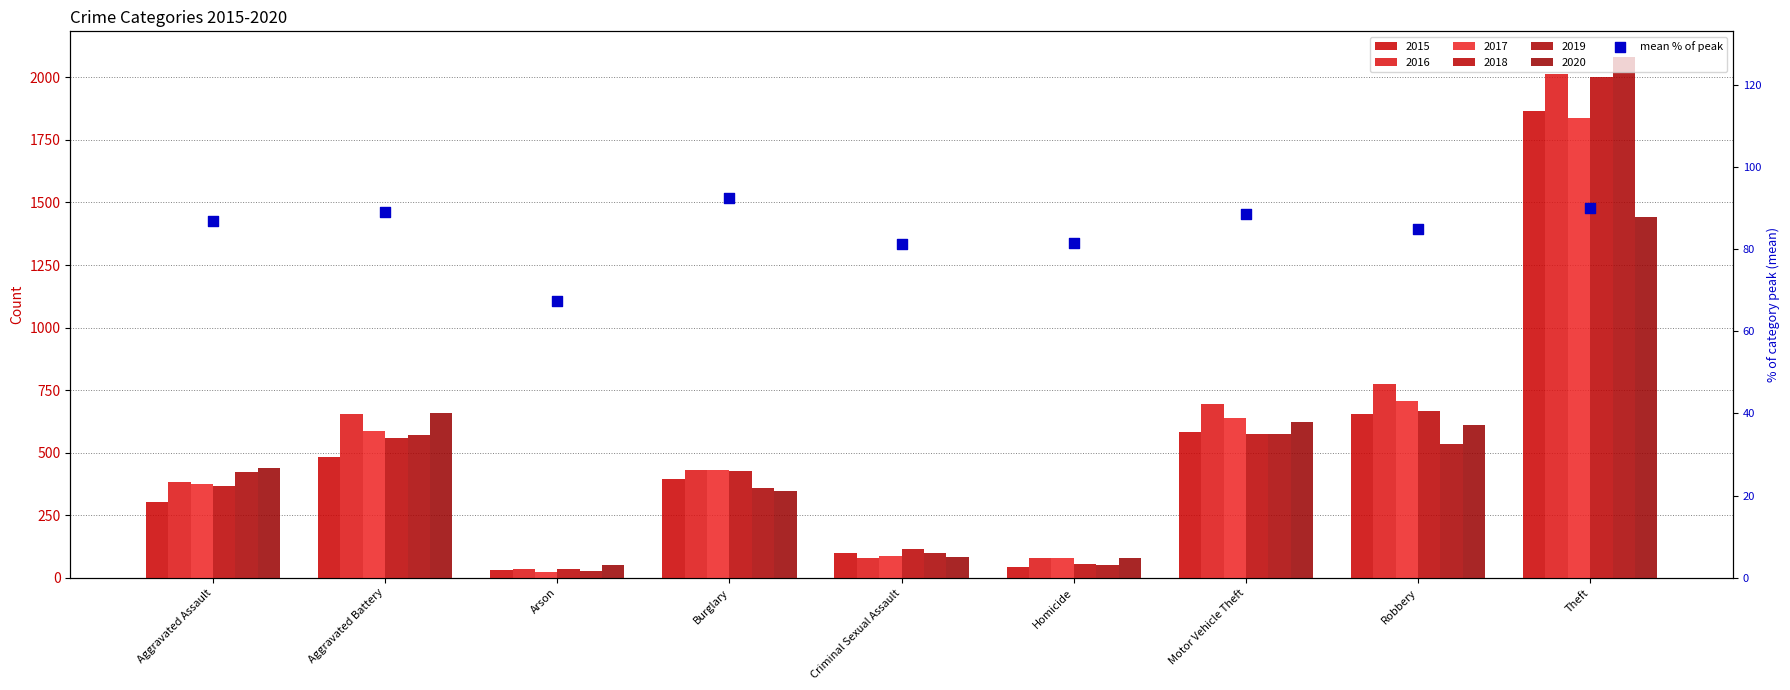

Between Theft and Aggravated Battery, which is larger?

Theft